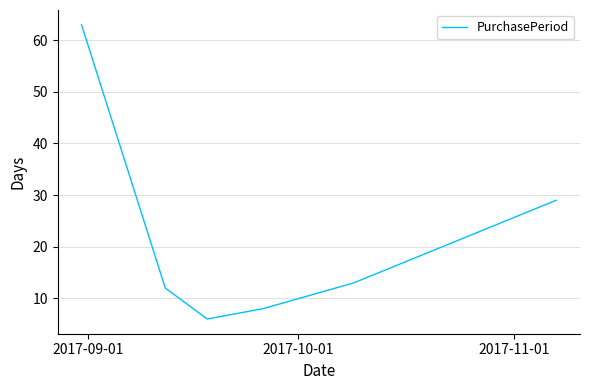

What is the minimum value shown in the chart?

6